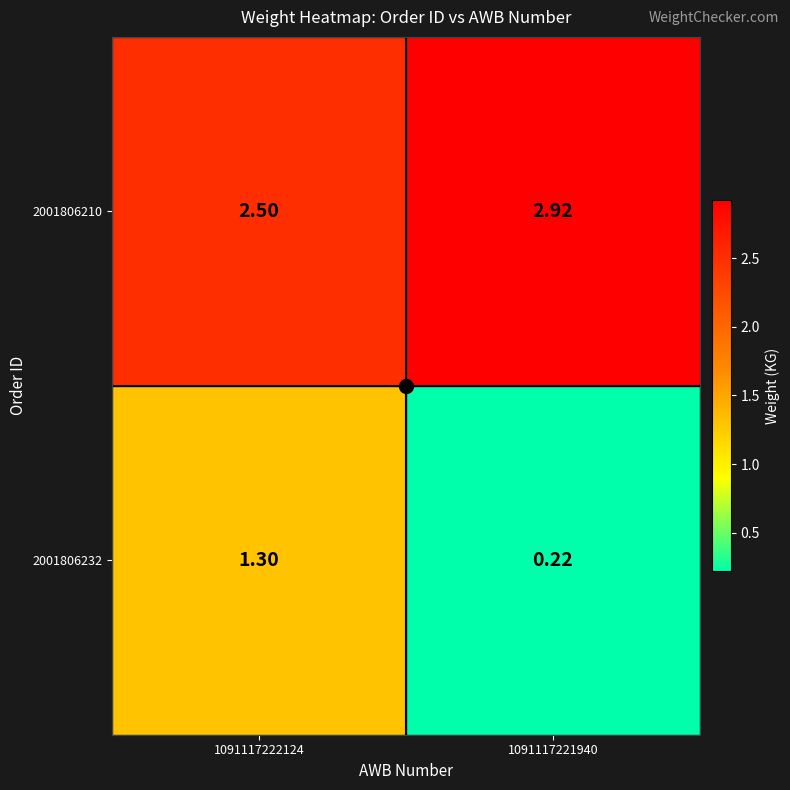

Between 1091117222124 and 1091117221940, which series saw the biggest shift?

2001806232